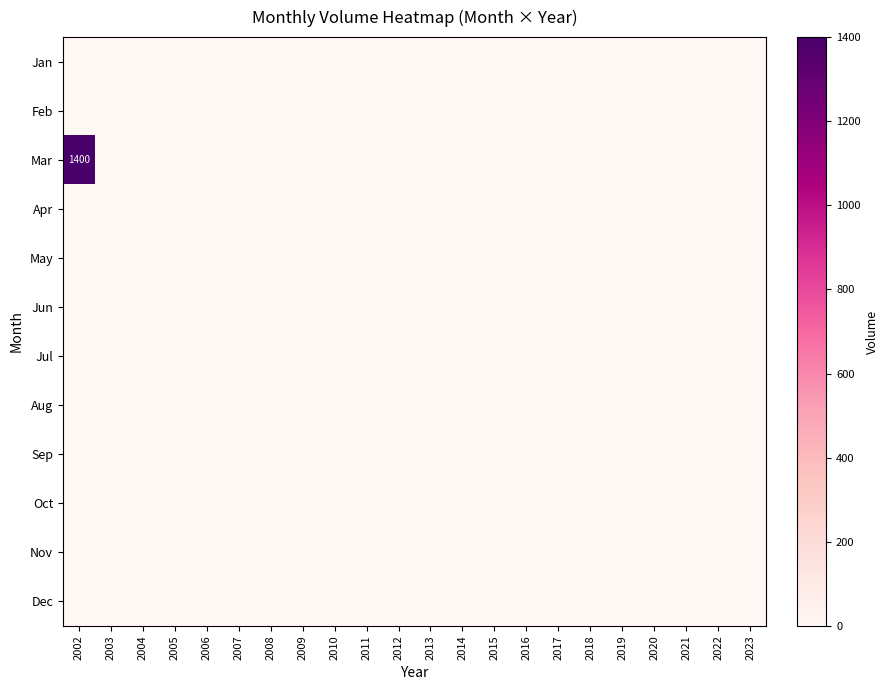

Which has a higher value, 2006 or 2013?

2006